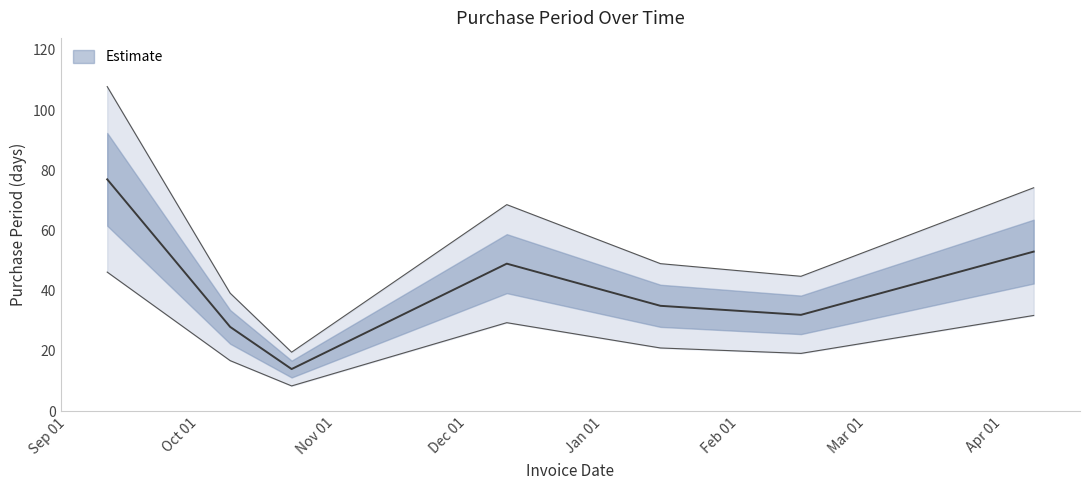

What is the label of the 5th point from the left?

2016-01-14